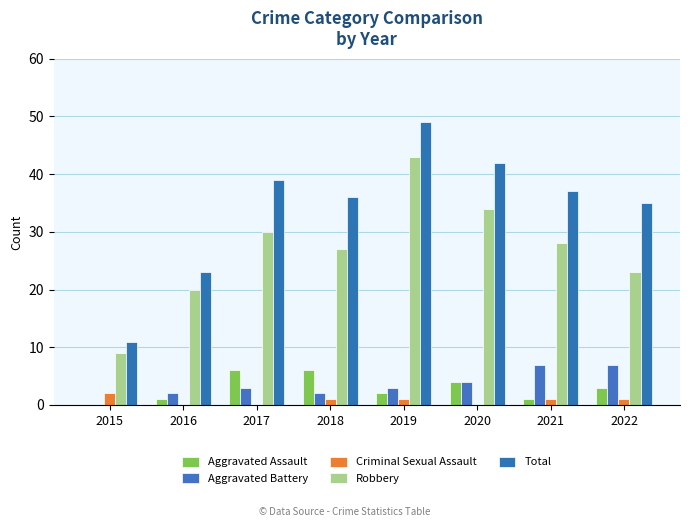

Reading right to left, list all the values displayed in this chart.

Aggravated Assault: 2022=3	2021=1	2020=4	2019=2	2018=6	2017=6	2016=1	2015=0
Aggravated Battery: 2022=7	2021=7	2020=4	2019=3	2018=2	2017=3	2016=2	2015=0
Criminal Sexual Assault: 2022=1	2021=1	2020=0	2019=1	2018=1	2017=0	2016=0	2015=2
Robbery: 2022=23	2021=28	2020=34	2019=43	2018=27	2017=30	2016=20	2015=9
Total: 2022=35	2021=37	2020=42	2019=49	2018=36	2017=39	2016=23	2015=11